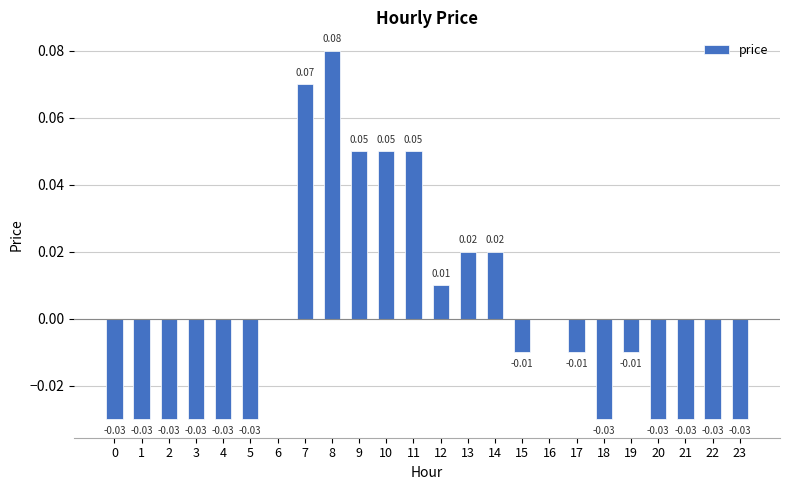

Between 15 and 14, which is larger?

14